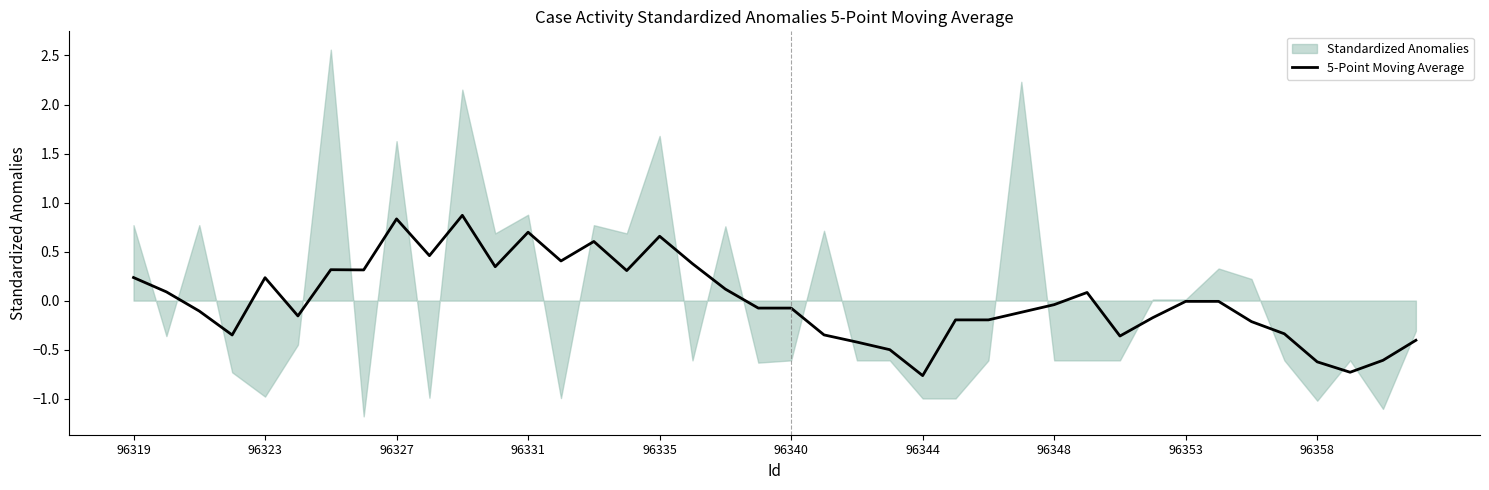

What is the maximum value for 5-Point Moving Average?

0.9